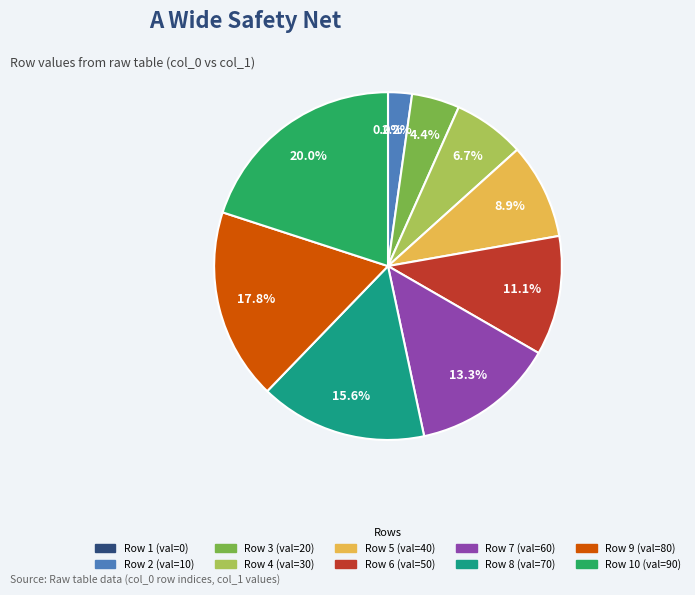

How many slices are in this pie chart?

10